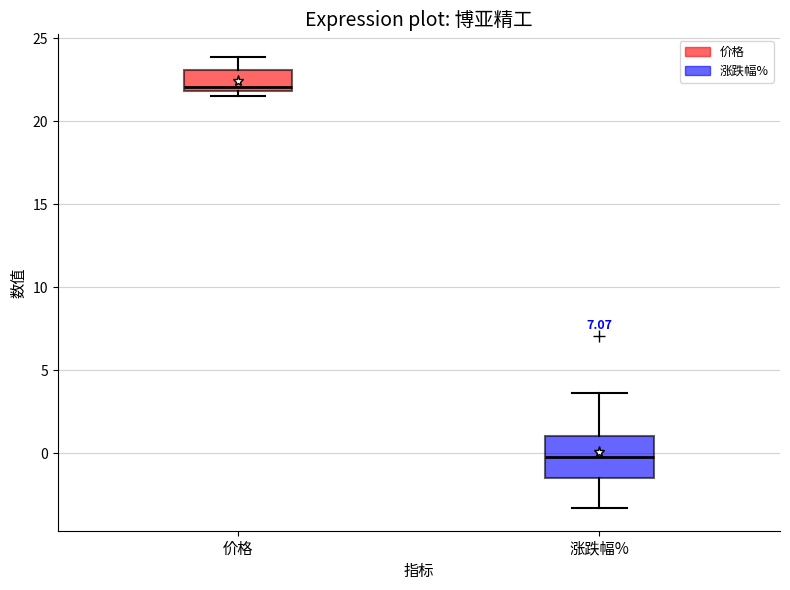

Where is the upper edge of the box for 涨跌幅% on the y-axis? The values are not printed on the chart, so give them approximately, as read against the axis.

1.0